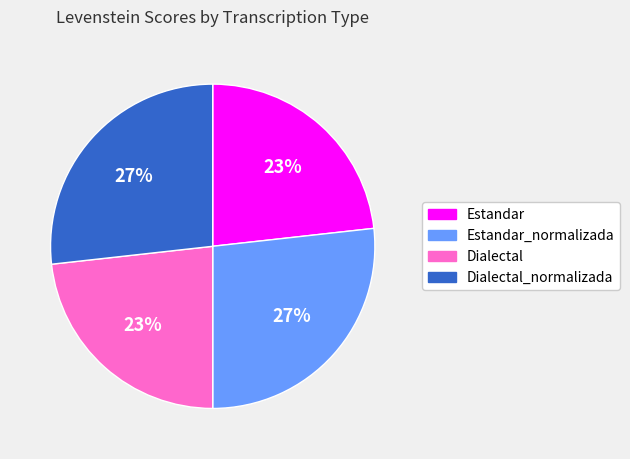

What percentage is the Dialectal_normalizada slice, to the nearest percent?

27%